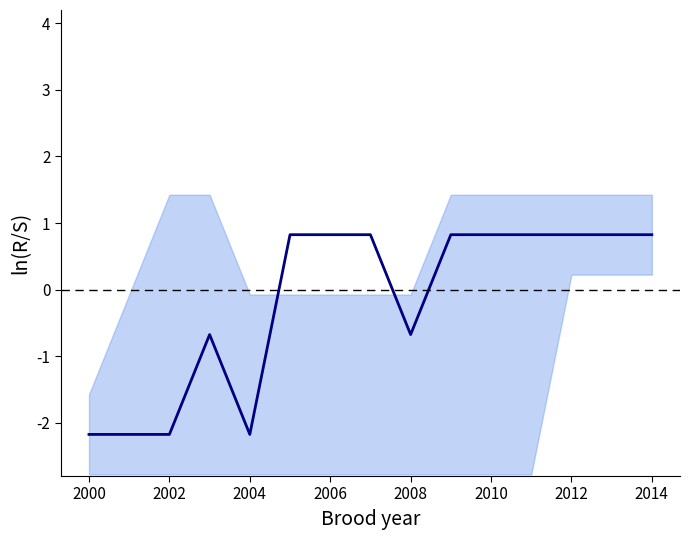

What is the difference between the maximum and minimum values?

3.0